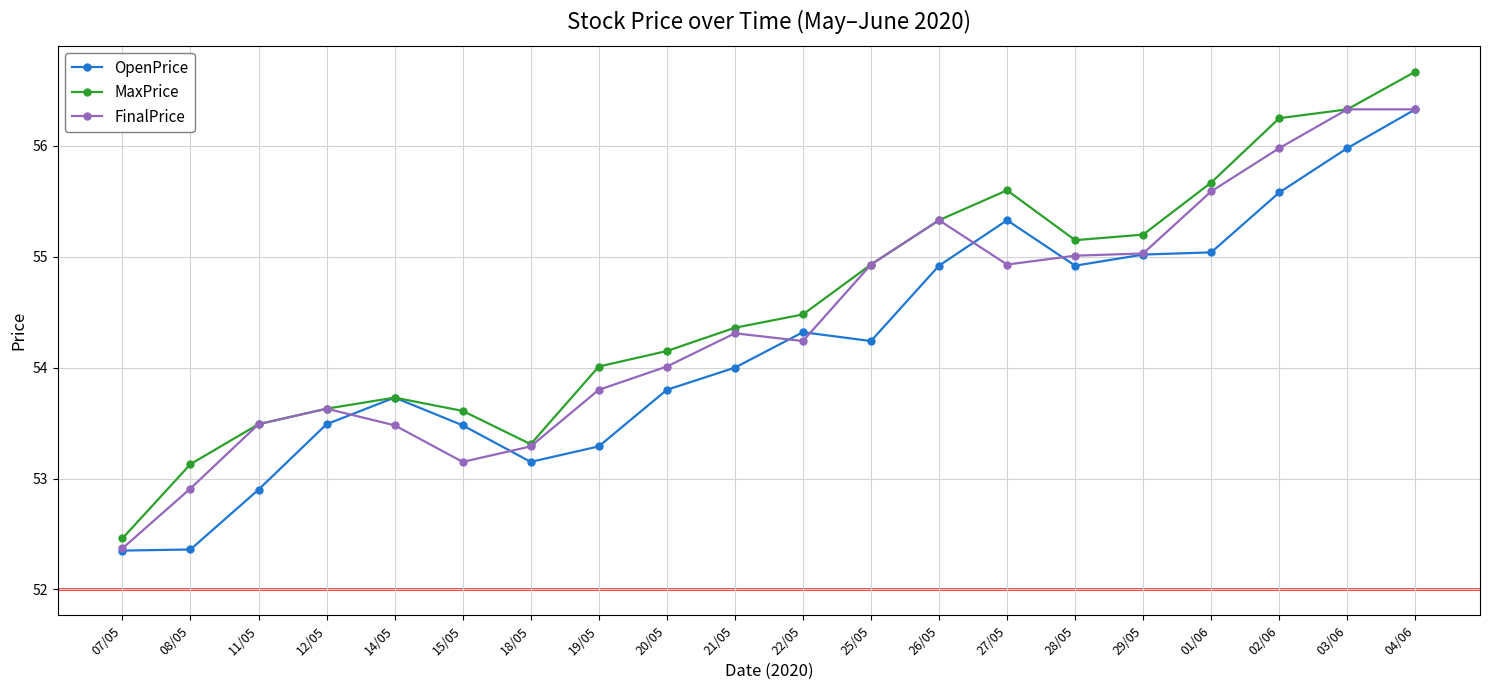

What is the difference between the highest and lowest values at 19/05?

0.7